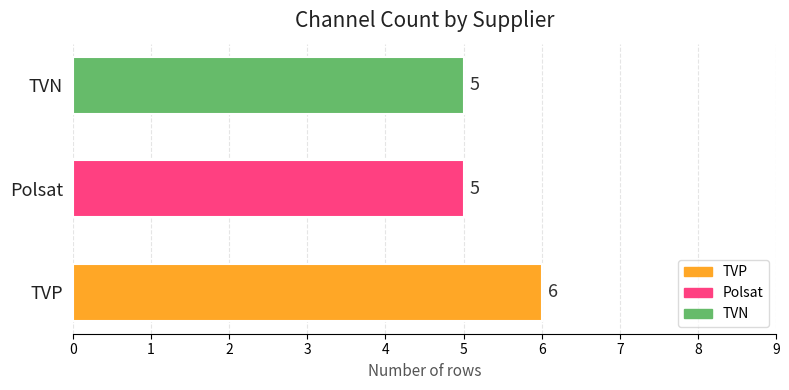

Count the values in the range 5 to 6.

3